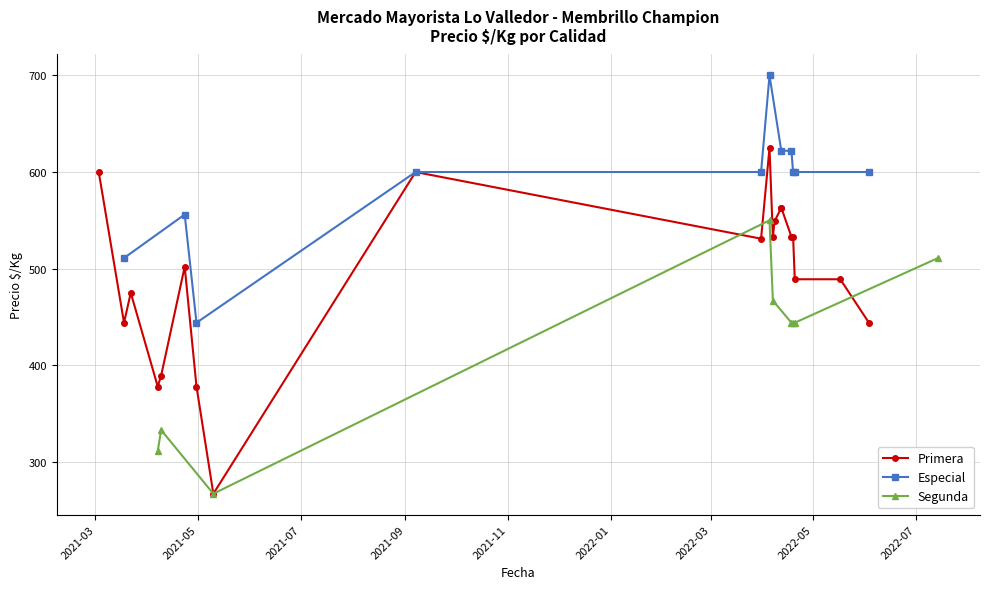

What is the minimum value for Especial?

444